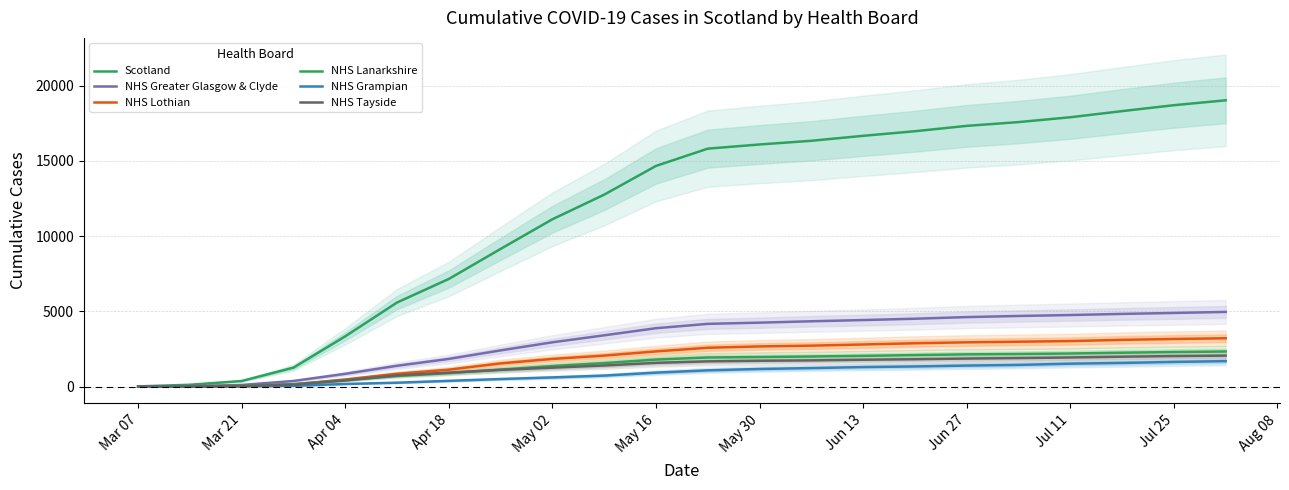

Reading right to left, transcribe all the data shown in this chart.

Scotland: 19024	18698	18305	17898	17576	17325	16969	16664	16335	16089	15812	14664	12756	11121	9152	7156	5590	3345	1264	373	123	16
NHS Greater Glasgow & Clyde: 4964	4895	4831	4756	4694	4620	4511	4422	4342	4250	4170	3881	3409	2945	2407	1841	1387	851	376	110	31	0
NHS Lothian: 3213	3165	3107	3027	2984	2944	2882	2800	2722	2671	2582	2340	2061	1840	1544	1126	856	476	151	44	25	0
NHS Lanarkshire: 2334	2298	2253	2200	2167	2143	2095	2044	2001	1966	1936	1797	1562	1367	1131	898	707	427	165	49	10	0
NHS Grampian: 1692	1641	1573	1524	1441	1398	1340	1299	1232	1172	1082	930	733	612	504	384	261	177	52	20	9	0
NHS Tayside: 2060	2030	1988	1936	1897	1865	1820	1786	1743	1718	1678	1579	1404	1260	1113	929	753	410	127	34	11	0